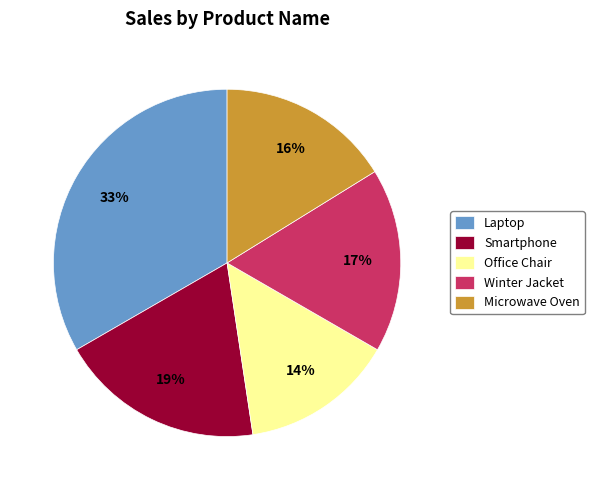

To the nearest percent, what portion does Smartphone represent?

19%